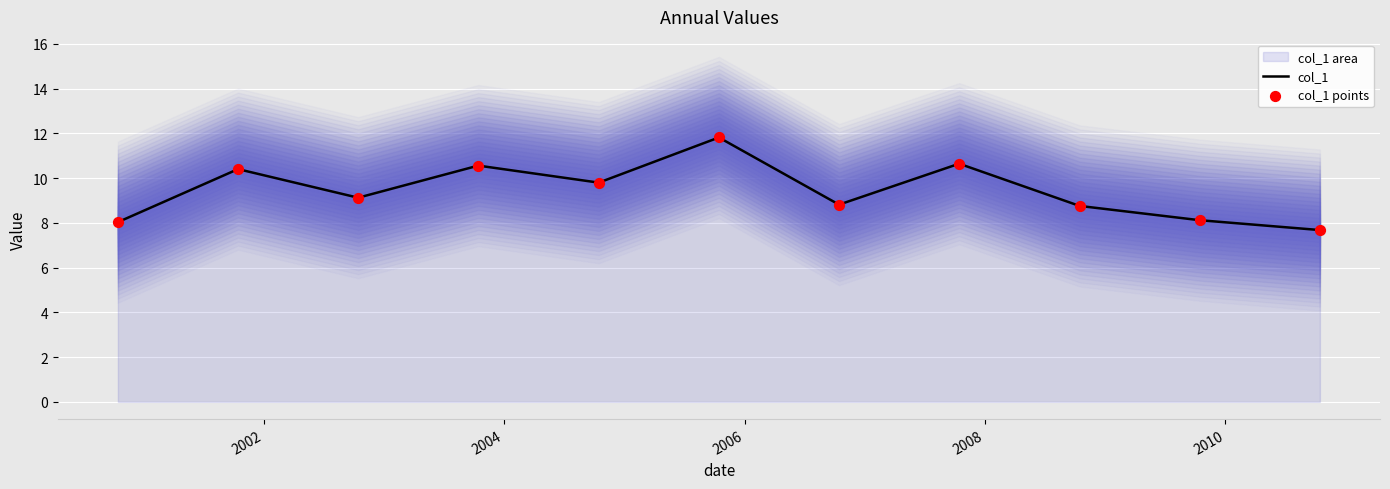

Which series has the largest total across all categories?

col_1